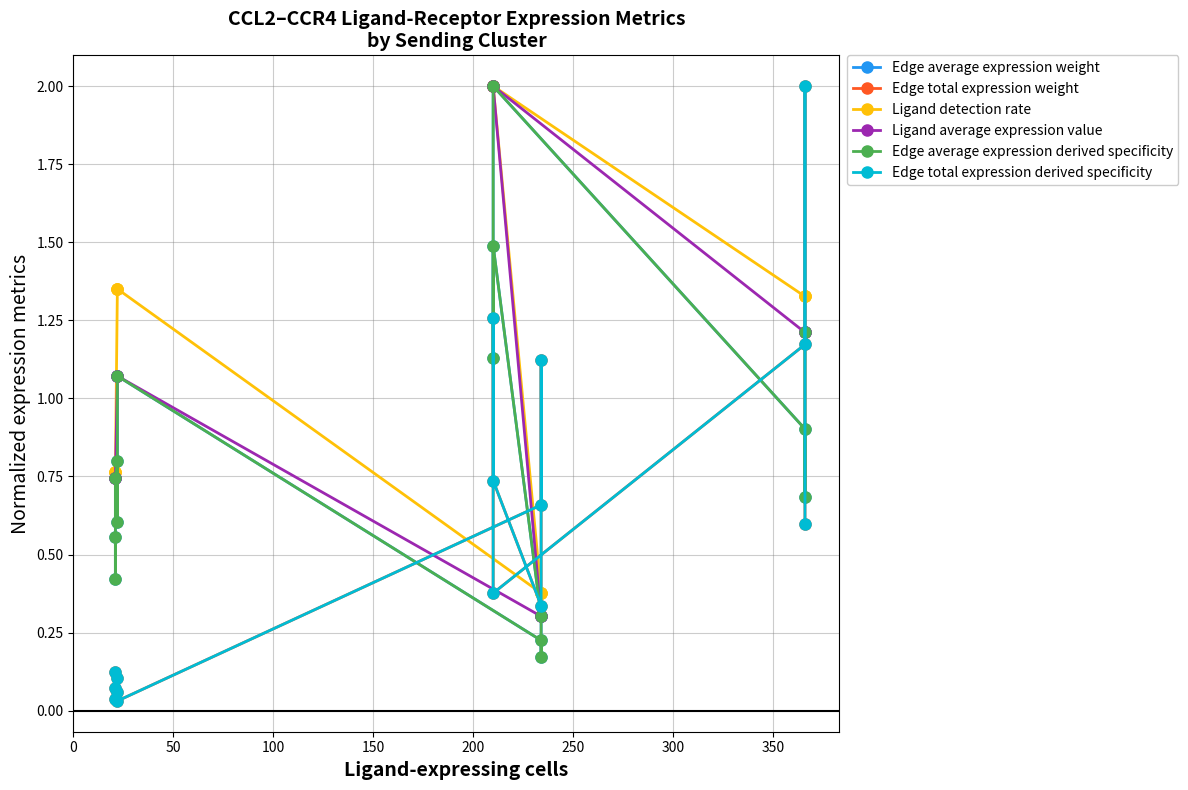

What is the maximum value for Edge total expression weight?

2.0